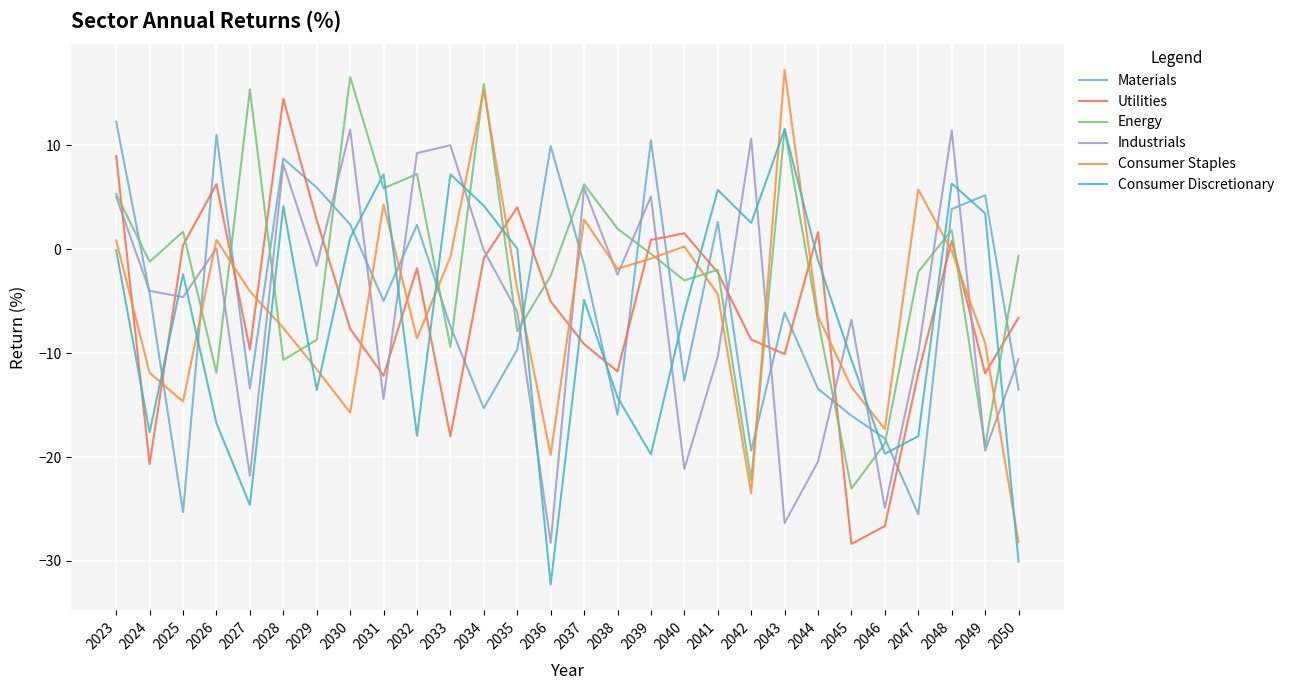

Reading right to left, list all the values displayed in this chart.

Materials: -13.5	5.2	3.9	-25.5	-18.2	-16.0	-13.4	-6.1	-19.4	2.6	-12.7	10.5	-15.9	-1.5	9.9	-9.7	-15.3	-7.4	2.4	-5.0	2.4	5.9	8.7	-13.4	11.0	-25.3	-4.3	12.3
Utilities: -6.6	-11.9	0.8	-12.0	-26.6	-28.4	1.7	-10.1	-8.7	-2.2	1.5	0.9	-11.8	-9.1	-5.0	4.0	-0.9	-18.0	-1.8	-12.2	-7.6	2.8	14.5	-9.6	6.3	0.4	-20.7	9.0
Energy: -0.6	-19.0	1.8	-2.2	-18.7	-23.0	-6.9	11.6	-22.2	-2.0	-3.0	-0.4	2.0	6.2	-2.6	-7.9	15.9	-9.4	7.2	5.9	16.6	-8.7	-10.7	15.4	-11.9	1.7	-1.2	5.3
Industrials: -10.6	-19.4	11.4	-9.9	-24.9	-6.8	-20.4	-26.3	10.7	-10.3	-21.1	5.1	-2.4	5.9	-28.2	-6.0	-0.1	10.0	9.3	-14.4	11.5	-1.6	8.2	-21.8	0.1	-4.6	-4.0	5.0
Consumer Staples: -28.2	-9.0	-0.2	5.7	-17.3	-13.3	-6.5	17.3	-23.5	-4.3	0.3	-0.9	-1.9	2.9	-19.8	-3.8	15.4	-0.7	-8.6	4.3	-15.7	-11.5	-7.6	-4.1	0.9	-14.7	-11.9	0.8
Consumer Discretionary: -30.0	3.5	6.3	-18.0	-19.7	-10.6	-1.1	11.5	2.5	5.7	-6.1	-19.7	-14.2	-4.9	-32.3	0.1	4.2	7.2	-17.9	7.2	1.1	-13.6	4.2	-24.6	-16.7	-2.4	-17.6	-0.1